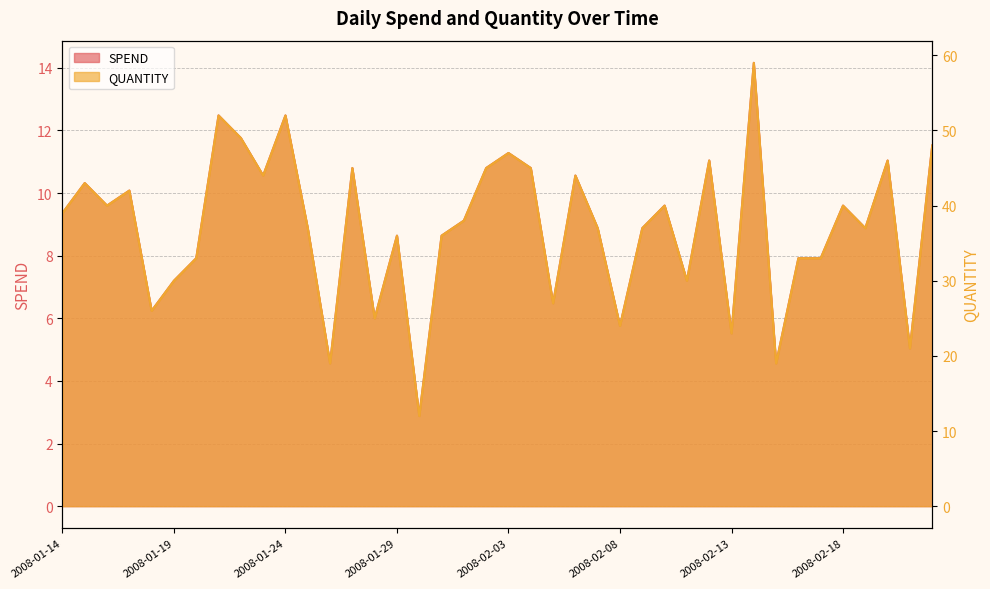

True or false: QUANTITY has more than 2 points higher than both neighbors.

True